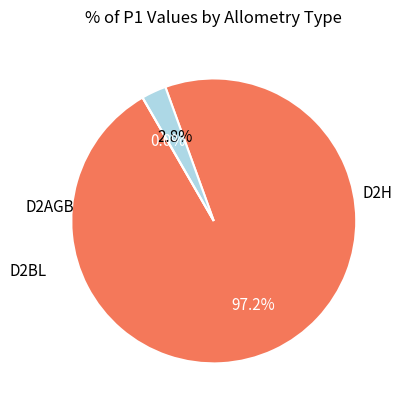

What portion of the pie excludes D2BL?

100.0%